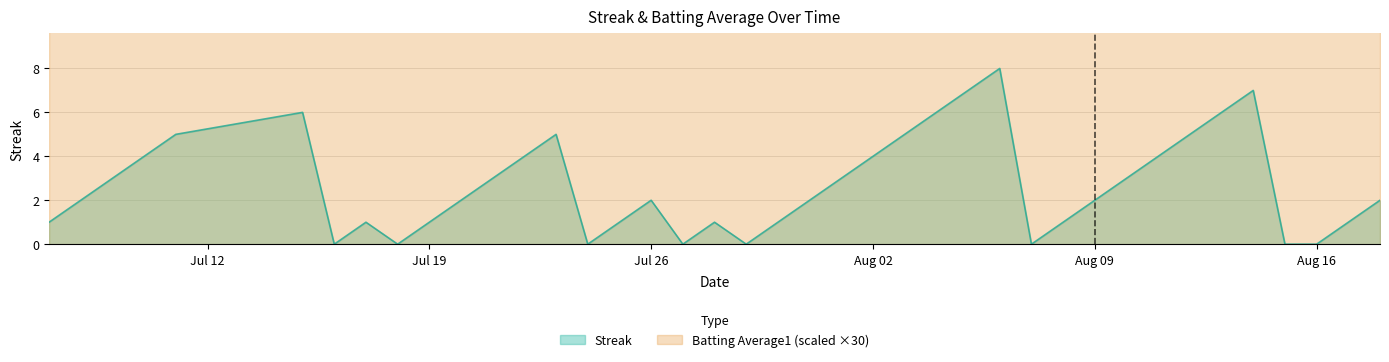

What is the highest value of the Streak series?

8